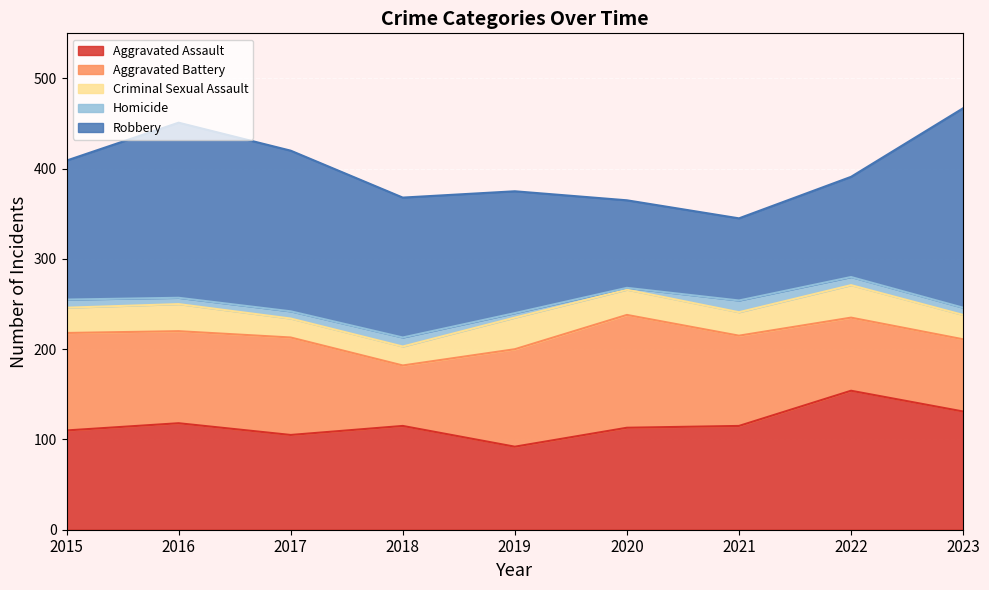

At which label does Homicide reach its minimum?

2020